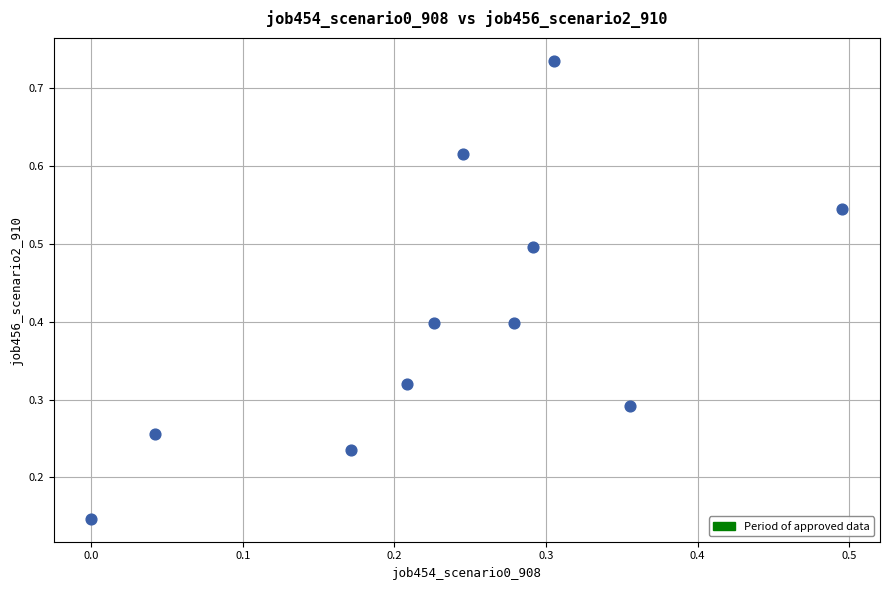

How many data points are displayed?

11